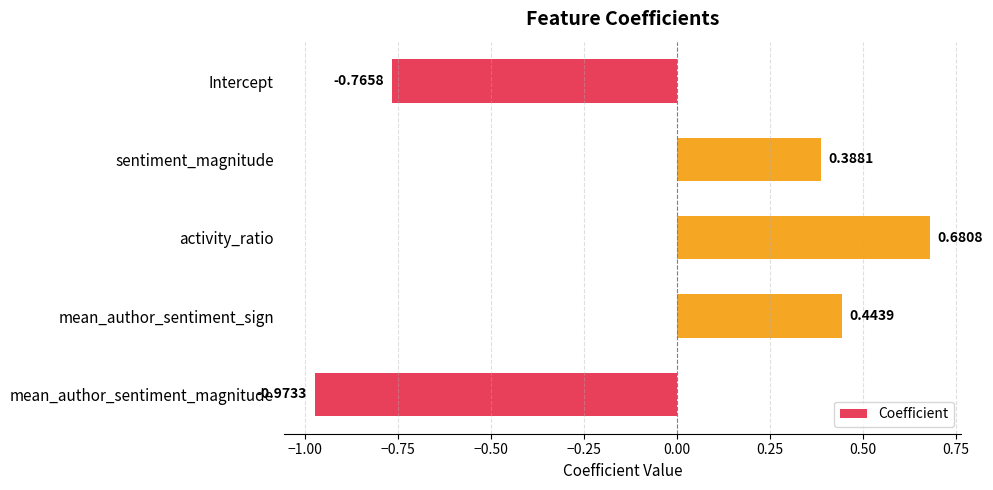

What is the difference between the maximum and minimum values?

1.7